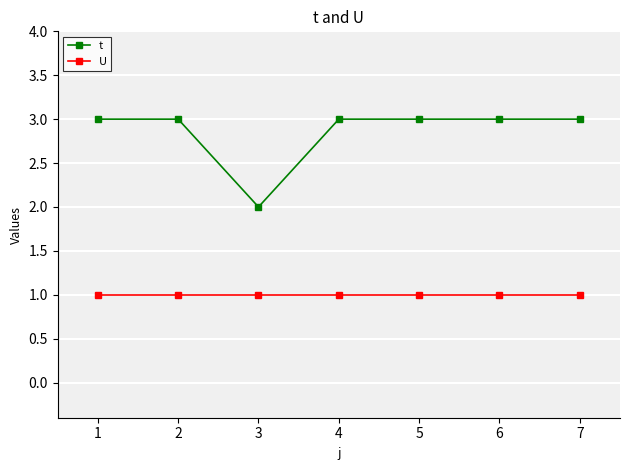

Which series has the largest range (max minus min)?

t